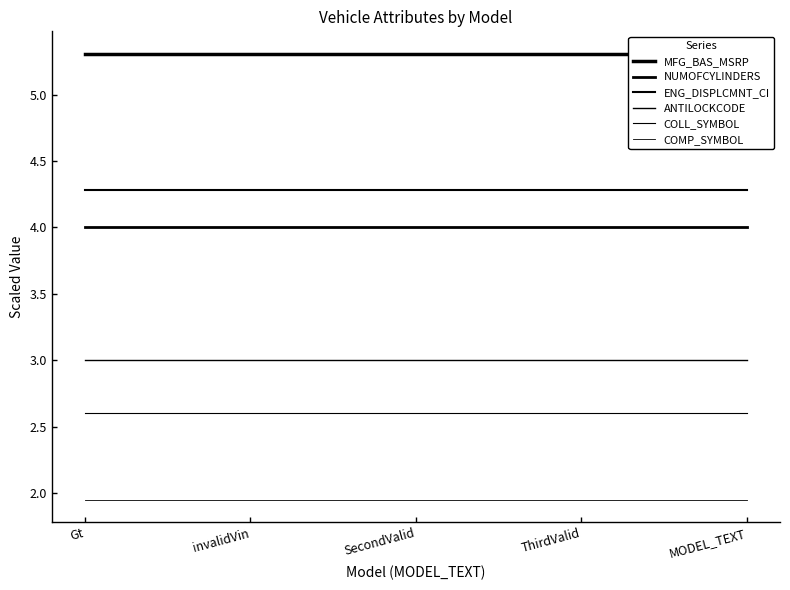

Does the chart display data point markers on the line(s)?

No